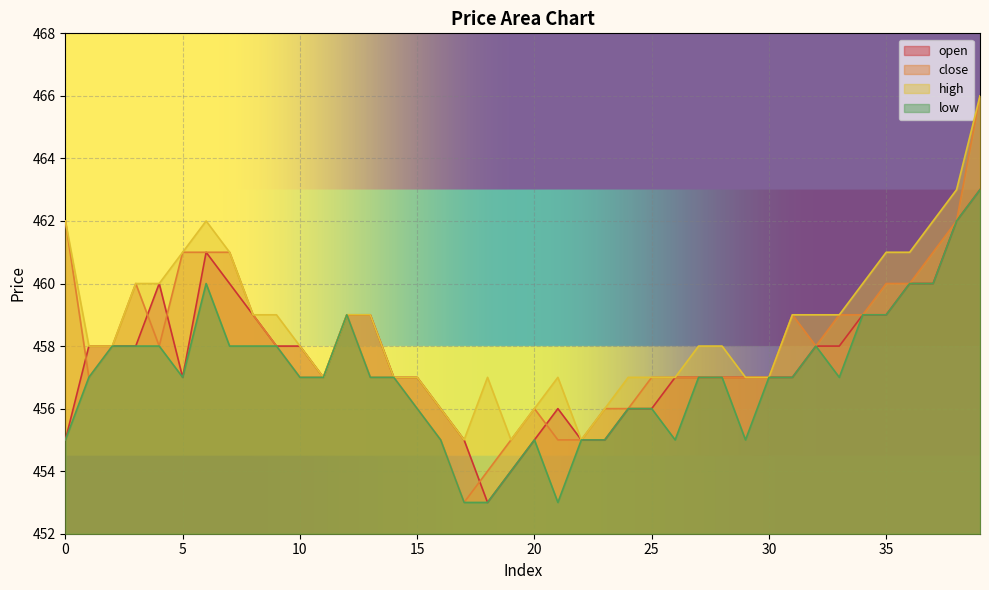

What is the difference between the close values at 17 and 9?

5